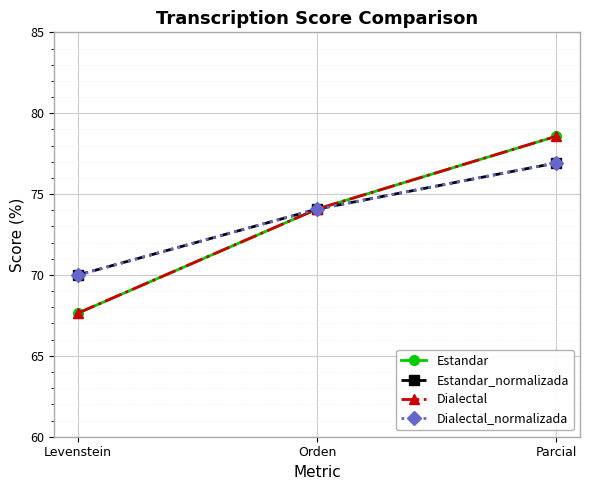

What is the greatest value displayed?

78.6